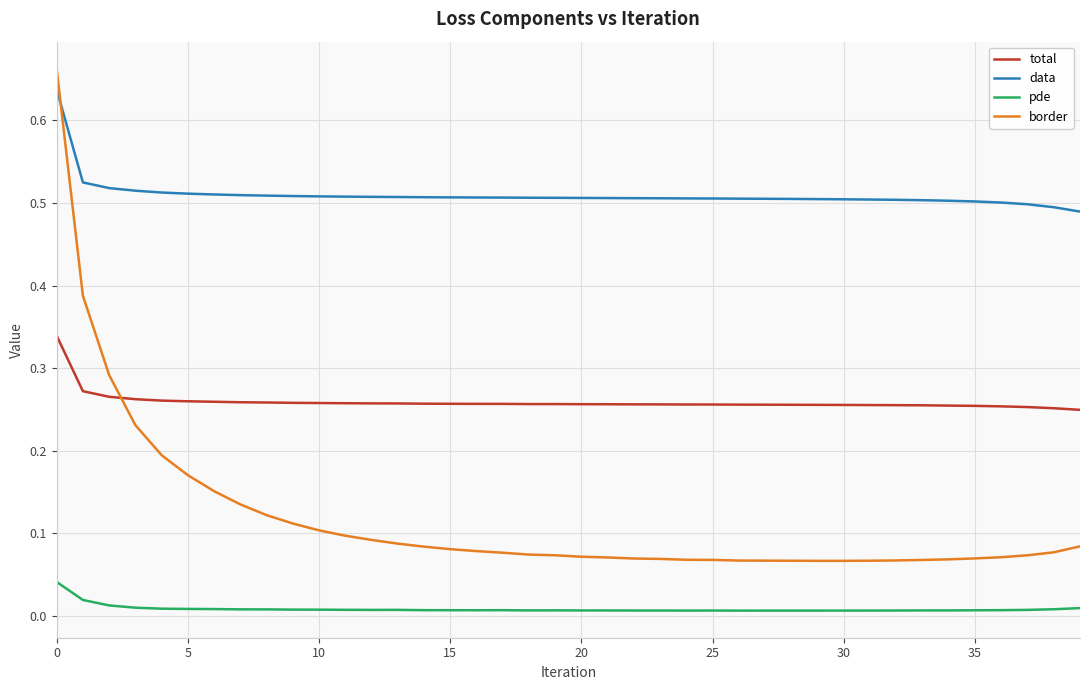

At how many categories does at least one series exceed 0?

40